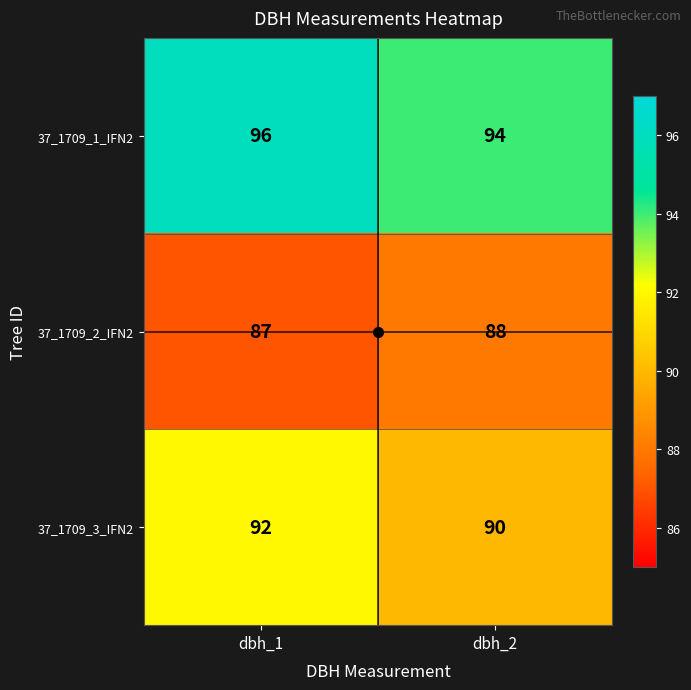

True or false: 37_1709_3_IFN2 has a value of 147 at dbh_2.

False